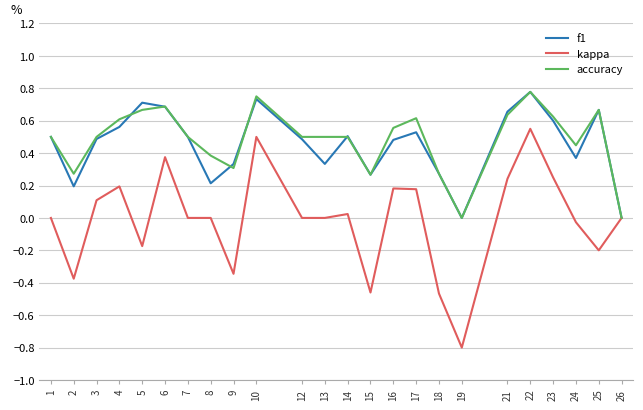

Does the chart have visible grid lines?

Yes